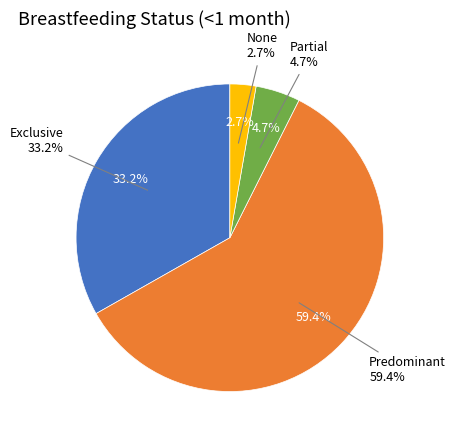

Which category has the smallest portion of the pie?

None